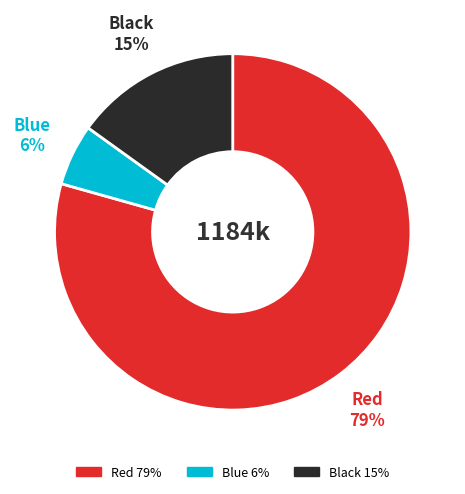

To the nearest percent, what is the average slice percentage?

33%